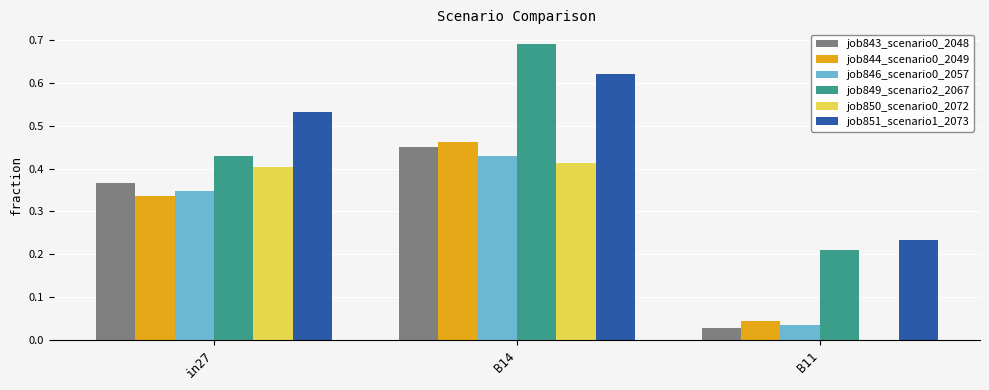

Is the value of job851_scenario1_2073 at B11 greater than the value of job850_scenario0_2072 at B11?

Yes